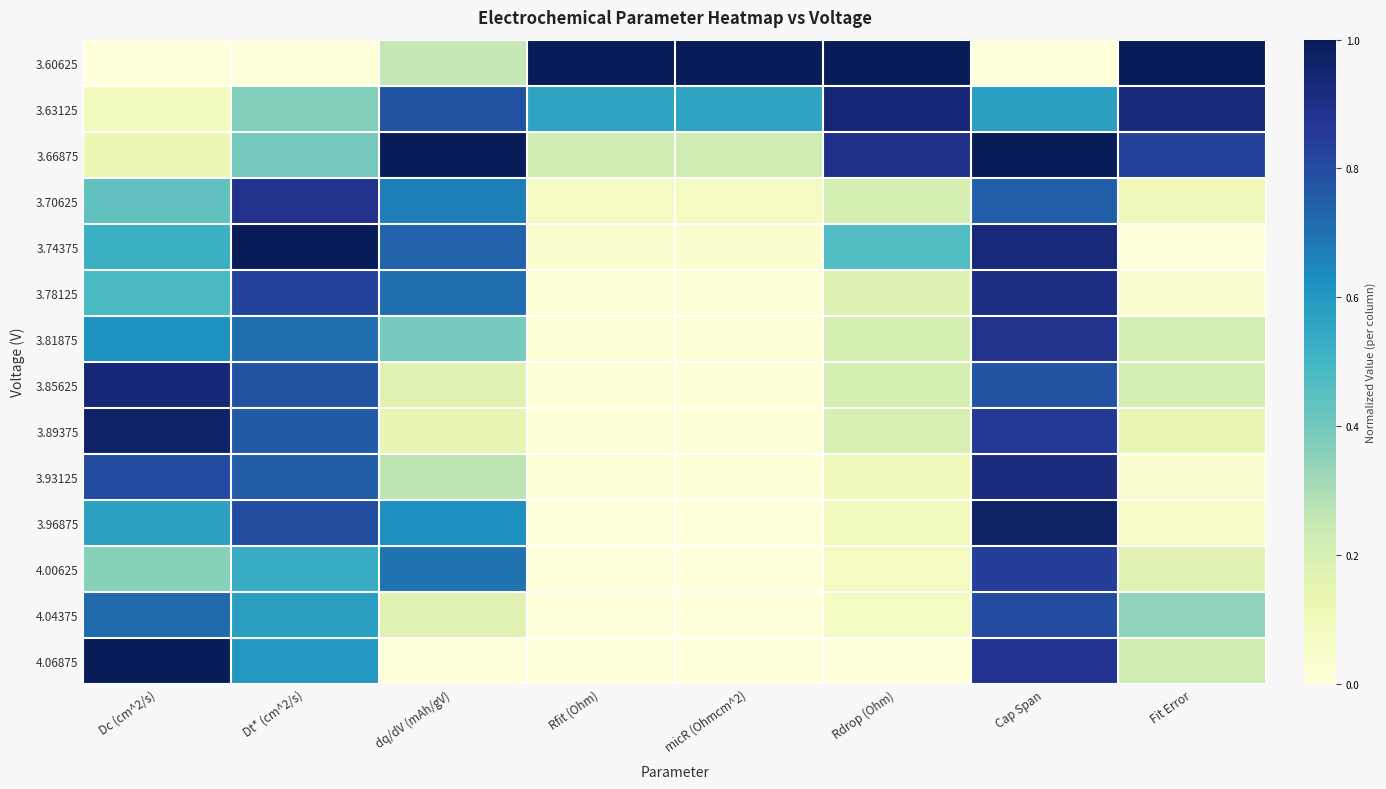

Reading right to left, list all the values displayed in this chart.

3.60625: Fit Error=1.0	Cap Span=0.0	Rdrop (Ohm)=1.0	micR (Ohmcm^2)=1.0	Rfit (Ohm)=1.0	dq/dV (mAh/gV)=0.3	Dt* (cm^2/s)=0.0	Dc (cm^2/s)=0.0
3.63125: Fit Error=0.9	Cap Span=0.6	Rdrop (Ohm)=0.9	micR (Ohmcm^2)=0.6	Rfit (Ohm)=0.6	dq/dV (mAh/gV)=0.8	Dt* (cm^2/s)=0.4	Dc (cm^2/s)=0.1
3.66875: Fit Error=0.8	Cap Span=1.0	Rdrop (Ohm)=0.9	micR (Ohmcm^2)=0.2	Rfit (Ohm)=0.2	dq/dV (mAh/gV)=1.0	Dt* (cm^2/s)=0.4	Dc (cm^2/s)=0.1
3.70625: Fit Error=0.1	Cap Span=0.7	Rdrop (Ohm)=0.2	micR (Ohmcm^2)=0.1	Rfit (Ohm)=0.1	dq/dV (mAh/gV)=0.7	Dt* (cm^2/s)=0.9	Dc (cm^2/s)=0.4
3.74375: Fit Error=0.0	Cap Span=0.9	Rdrop (Ohm)=0.5	micR (Ohmcm^2)=0.0	Rfit (Ohm)=0.0	dq/dV (mAh/gV)=0.7	Dt* (cm^2/s)=1.0	Dc (cm^2/s)=0.5
3.78125: Fit Error=0.0	Cap Span=0.9	Rdrop (Ohm)=0.2	micR (Ohmcm^2)=0.0	Rfit (Ohm)=0.0	dq/dV (mAh/gV)=0.7	Dt* (cm^2/s)=0.8	Dc (cm^2/s)=0.5
3.81875: Fit Error=0.2	Cap Span=0.9	Rdrop (Ohm)=0.2	micR (Ohmcm^2)=0.0	Rfit (Ohm)=0.0	dq/dV (mAh/gV)=0.4	Dt* (cm^2/s)=0.7	Dc (cm^2/s)=0.6
3.85625: Fit Error=0.2	Cap Span=0.8	Rdrop (Ohm)=0.2	micR (Ohmcm^2)=0.0	Rfit (Ohm)=0.0	dq/dV (mAh/gV)=0.2	Dt* (cm^2/s)=0.8	Dc (cm^2/s)=0.9
3.89375: Fit Error=0.1	Cap Span=0.9	Rdrop (Ohm)=0.2	micR (Ohmcm^2)=0.0	Rfit (Ohm)=0.0	dq/dV (mAh/gV)=0.1	Dt* (cm^2/s)=0.8	Dc (cm^2/s)=1.0
3.93125: Fit Error=0.0	Cap Span=0.9	Rdrop (Ohm)=0.1	micR (Ohmcm^2)=0.0	Rfit (Ohm)=0.0	dq/dV (mAh/gV)=0.3	Dt* (cm^2/s)=0.8	Dc (cm^2/s)=0.8
3.96875: Fit Error=0.1	Cap Span=1.0	Rdrop (Ohm)=0.1	micR (Ohmcm^2)=0.0	Rfit (Ohm)=0.0	dq/dV (mAh/gV)=0.6	Dt* (cm^2/s)=0.8	Dc (cm^2/s)=0.6
4.00625: Fit Error=0.2	Cap Span=0.8	Rdrop (Ohm)=0.1	micR (Ohmcm^2)=0.0	Rfit (Ohm)=0.0	dq/dV (mAh/gV)=0.7	Dt* (cm^2/s)=0.5	Dc (cm^2/s)=0.4
4.04375: Fit Error=0.4	Cap Span=0.8	Rdrop (Ohm)=0.1	micR (Ohmcm^2)=0.0	Rfit (Ohm)=0.0	dq/dV (mAh/gV)=0.2	Dt* (cm^2/s)=0.6	Dc (cm^2/s)=0.7
4.06875: Fit Error=0.2	Cap Span=0.9	Rdrop (Ohm)=0.0	micR (Ohmcm^2)=0.0	Rfit (Ohm)=0.0	dq/dV (mAh/gV)=0.0	Dt* (cm^2/s)=0.6	Dc (cm^2/s)=1.0